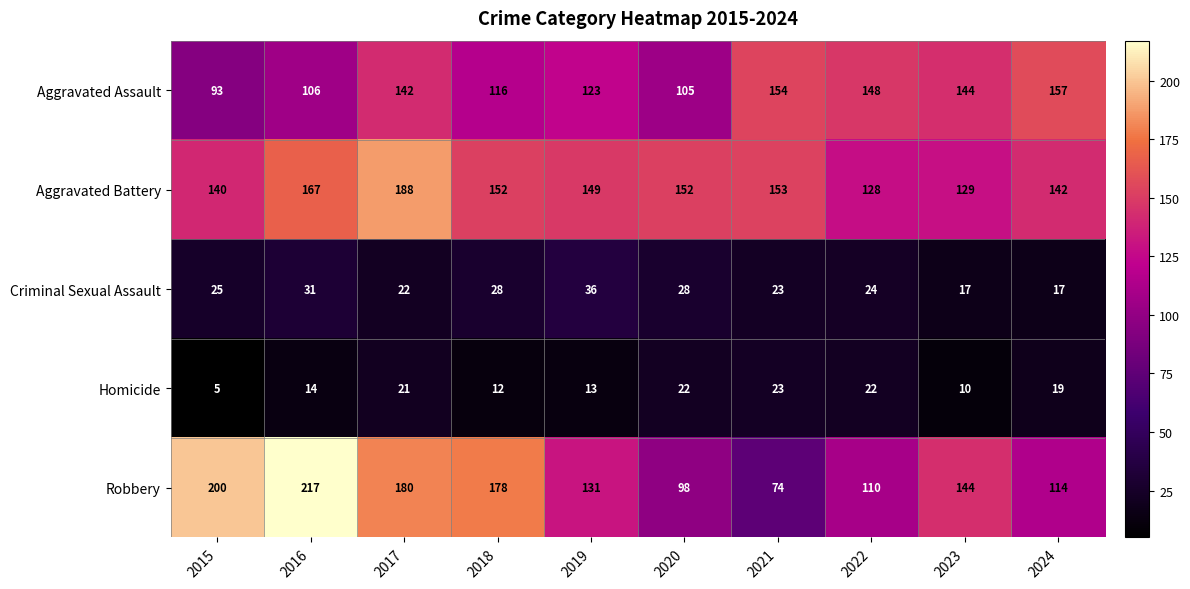

Between 2016 and 2017, which series saw the biggest shift?

Robbery